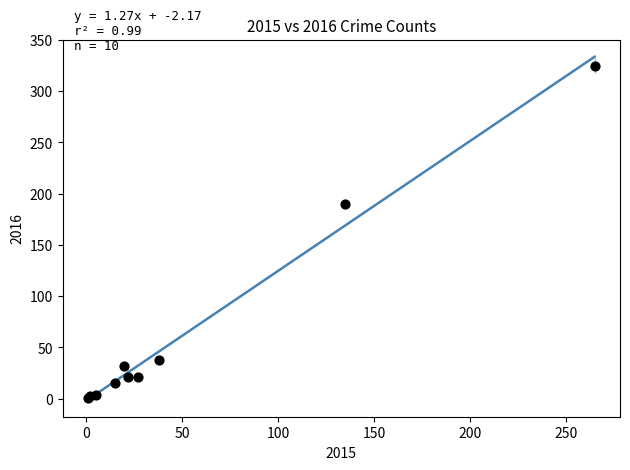

What Y value in the scatter plot is closest to 163?

190